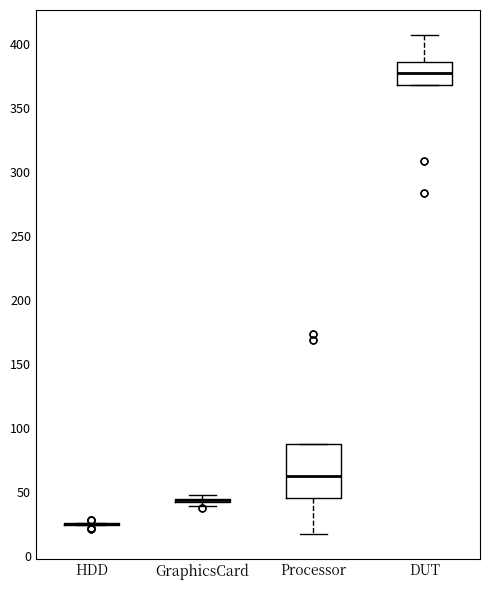

Where does the upper whisker of the box for DUT end on the y-axis? The values are not printed on the chart, so give them approximately, as read against the axis.

405